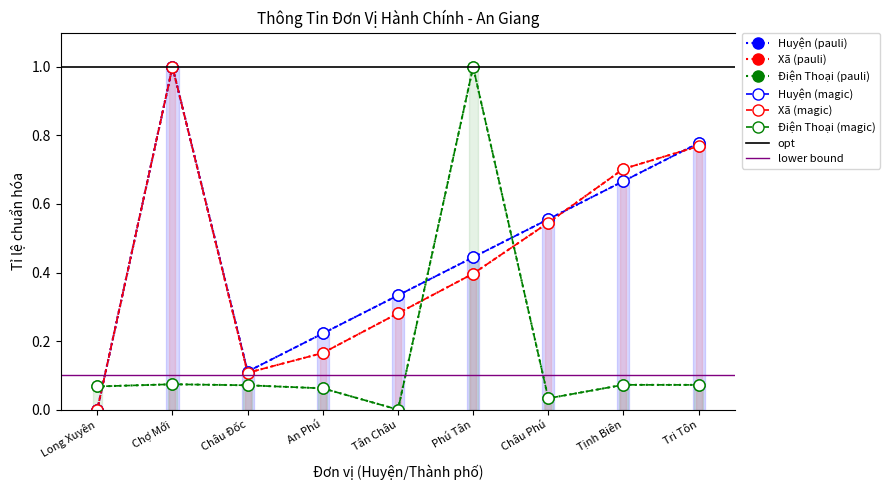

What value does the Xã series have at Phú Tân?

0.4